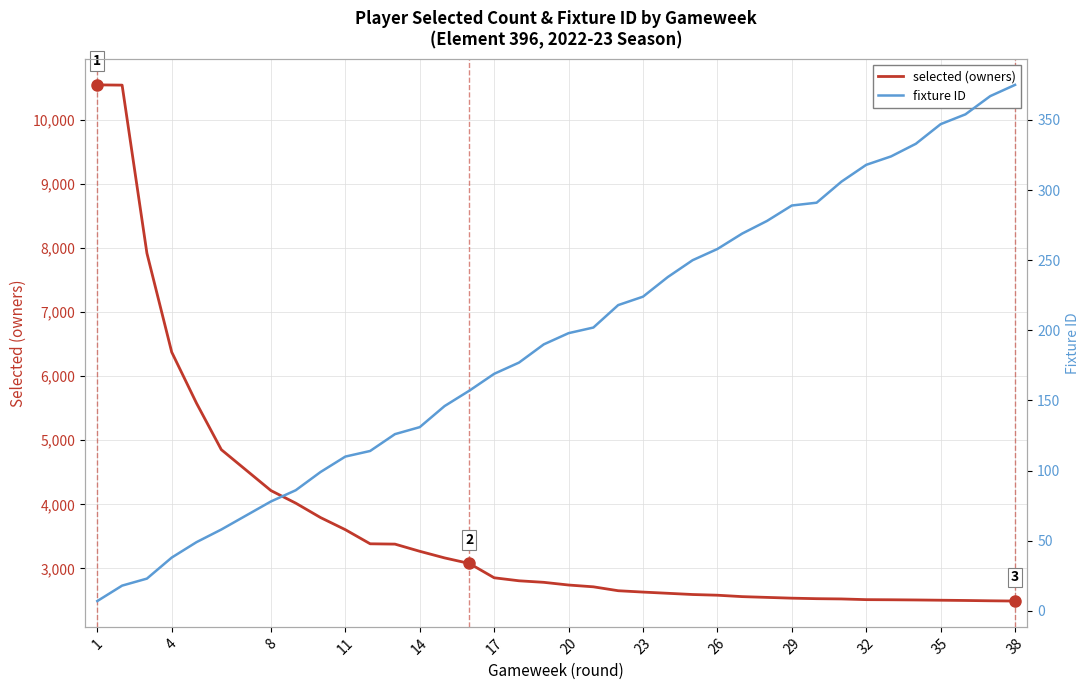

How many values in the fixture ID series exceed 198?

18